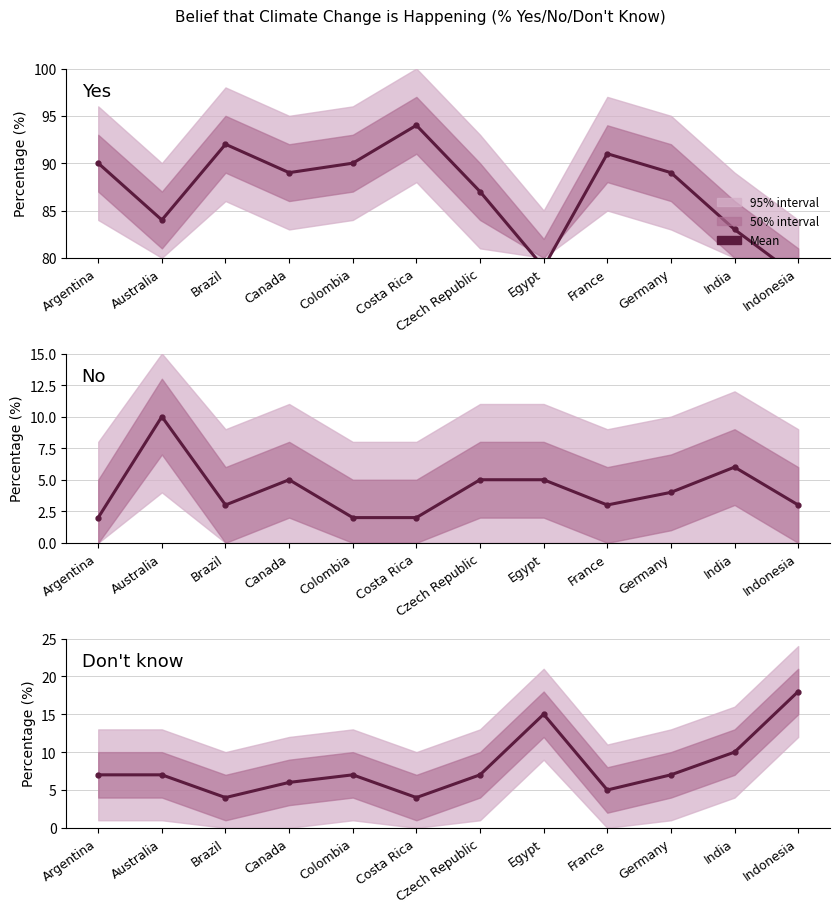

Does the chart have visible grid lines?

Yes